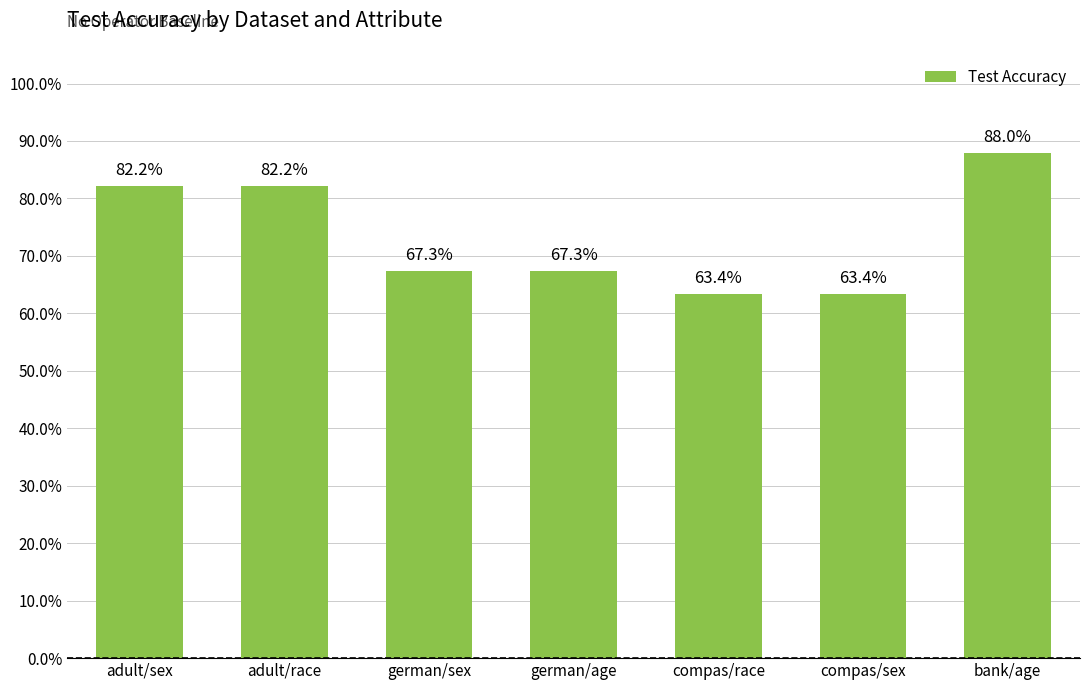

Reading right to left, what are all the values shown in this chart?

bank/age=0.9	compas/sex=0.6	compas/race=0.6	german/age=0.7	german/sex=0.7	adult/race=0.8	adult/sex=0.8